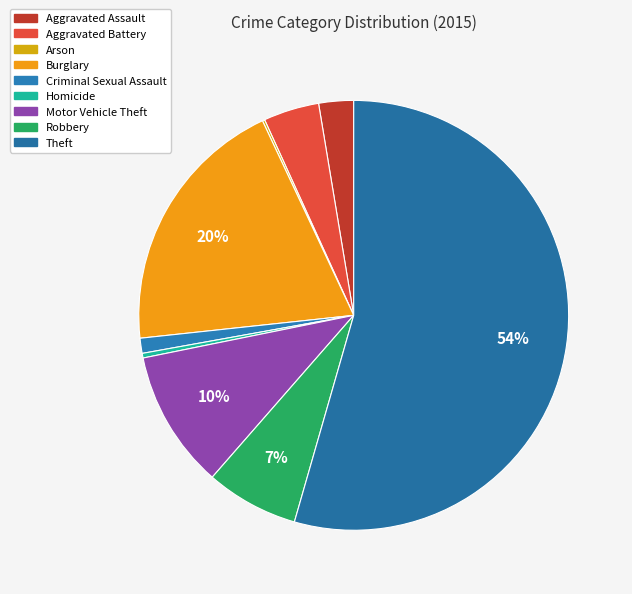

Is it true that Burglary is 20% of the pie?

True